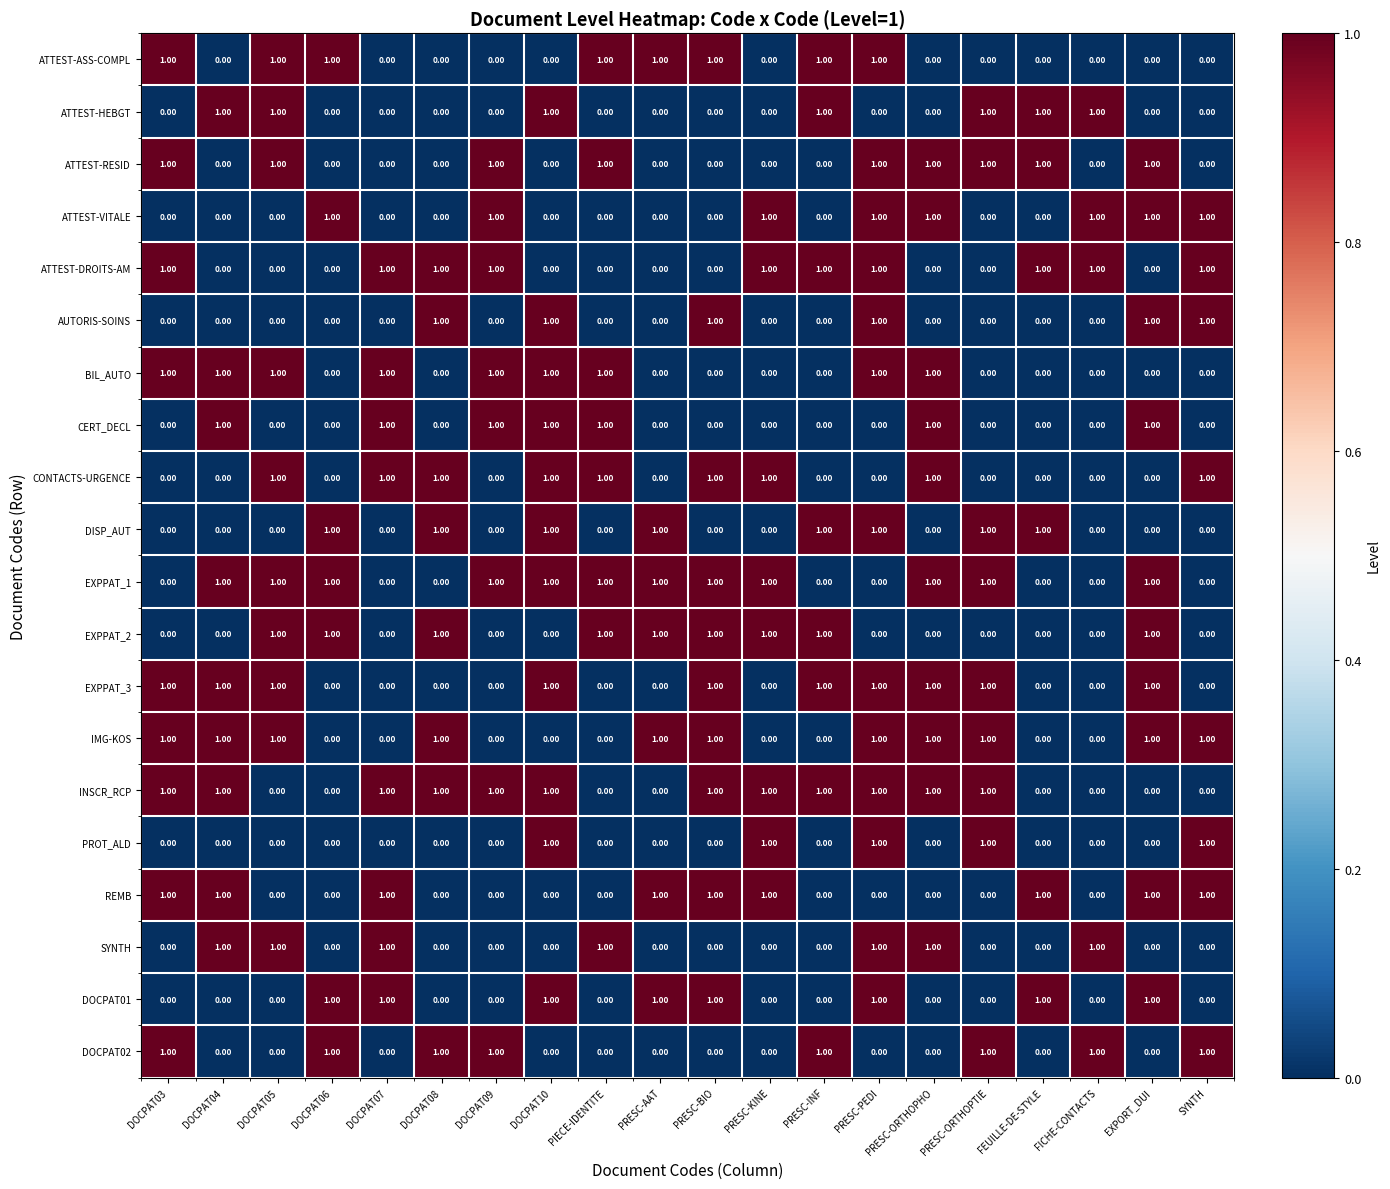

At which category is the sum across all series the highest?

PRESC-PEDI